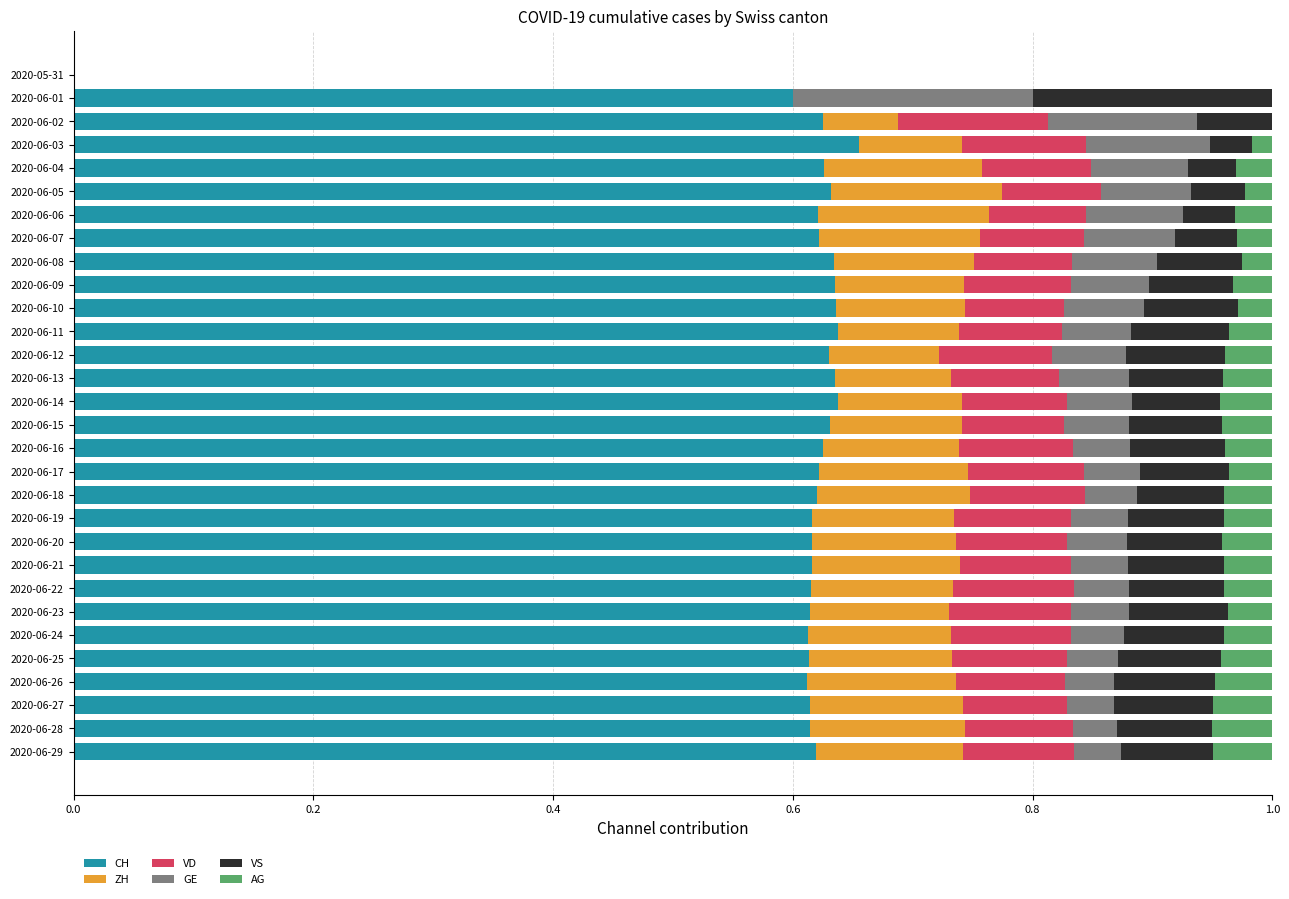

The CH series shows 0.6 at 2020-06-05. True or false?

True